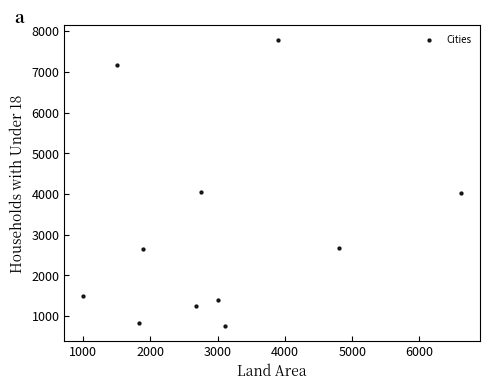

What is the average Y value?

3097